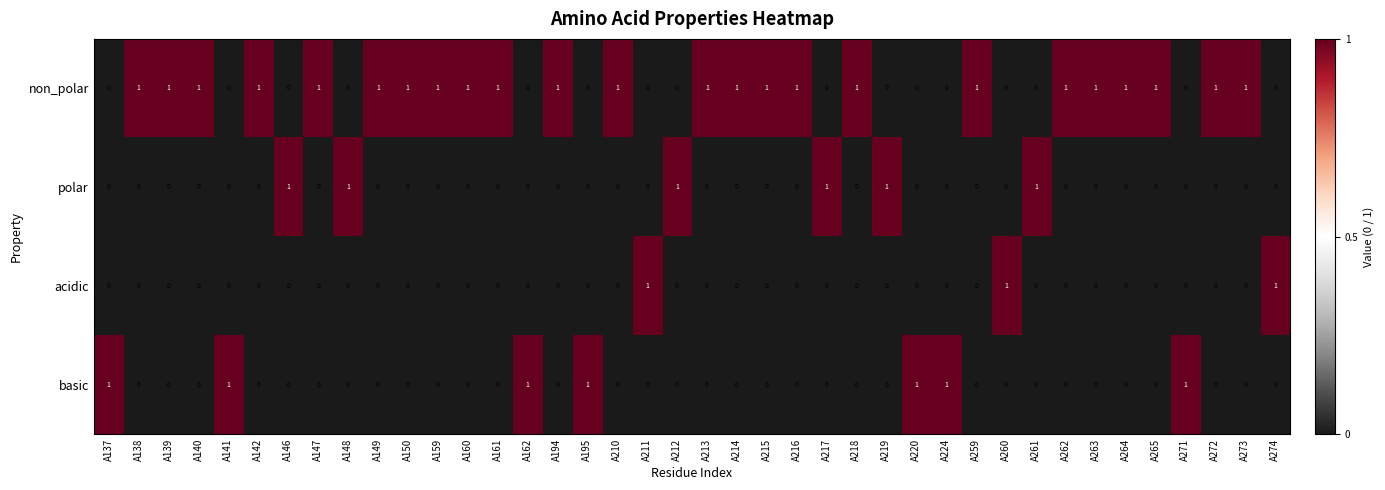

Count the polar values in the range 0 to 1.

40